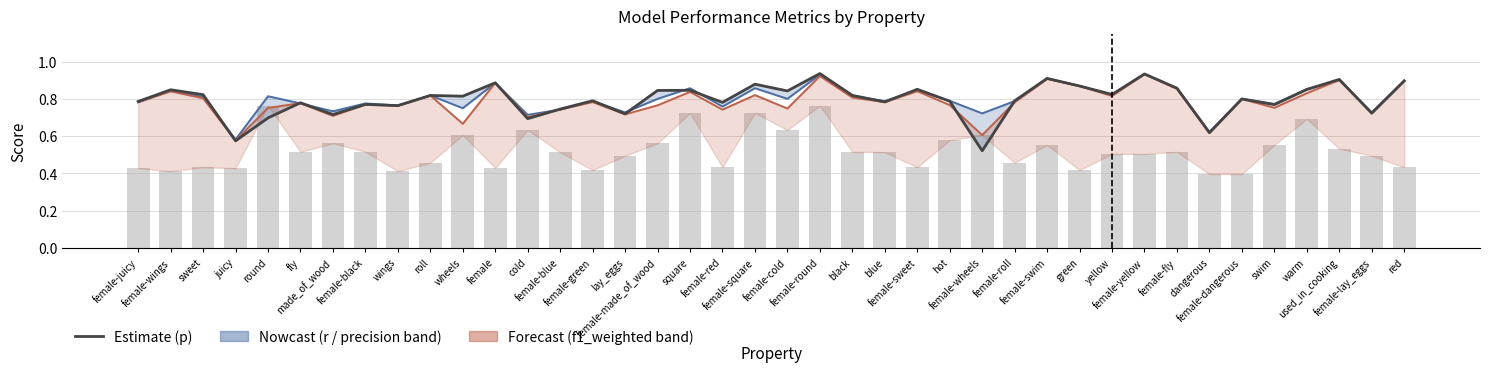

What is the spread (max minus min) of values at green?

0.5